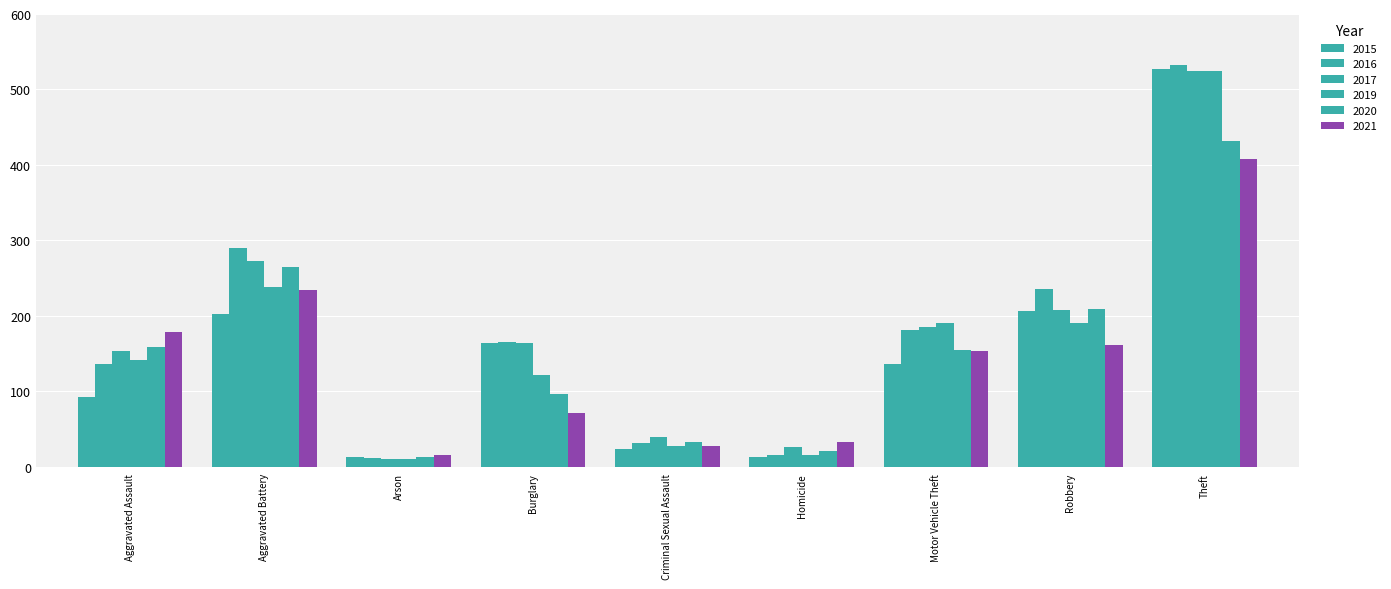

Which series has the widest spread of values?

2016